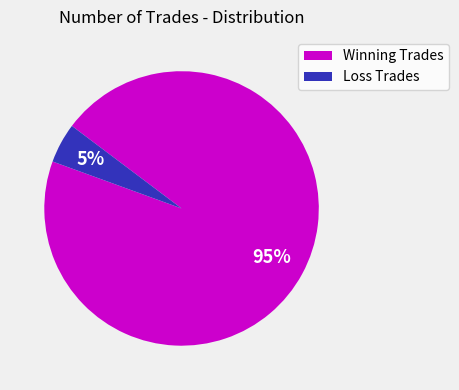

Which category has the smallest portion of the pie?

Loss Trades